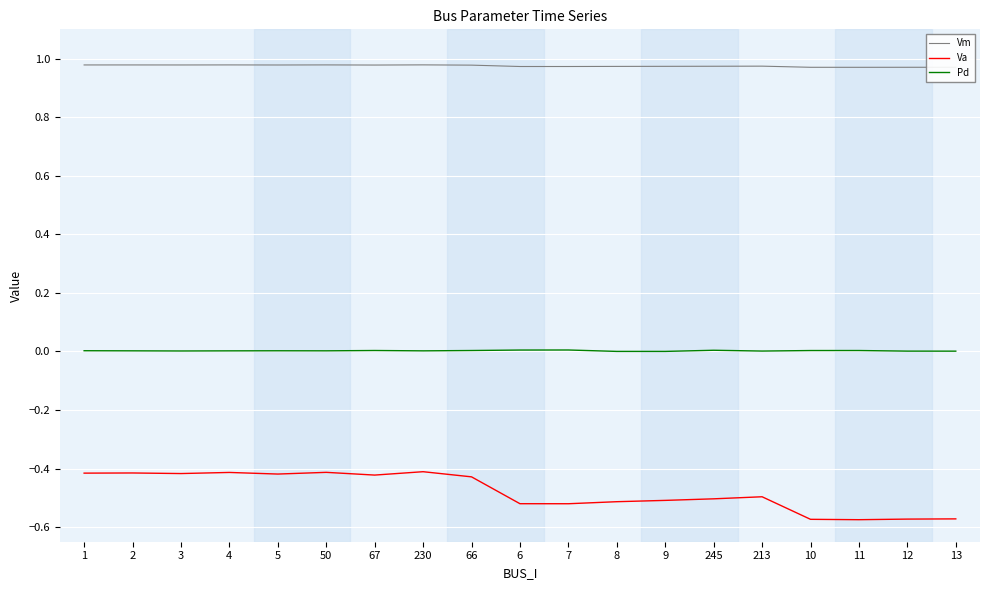

Between 2 and 11, which series saw the biggest shift?

Va